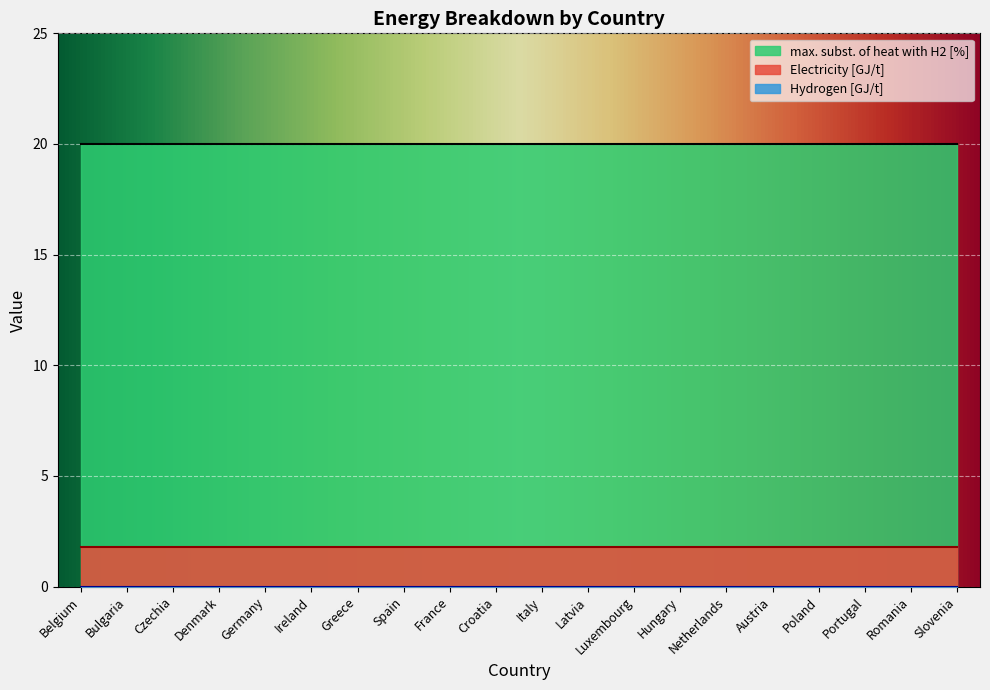

Which category has the highest value across all series?

Belgium